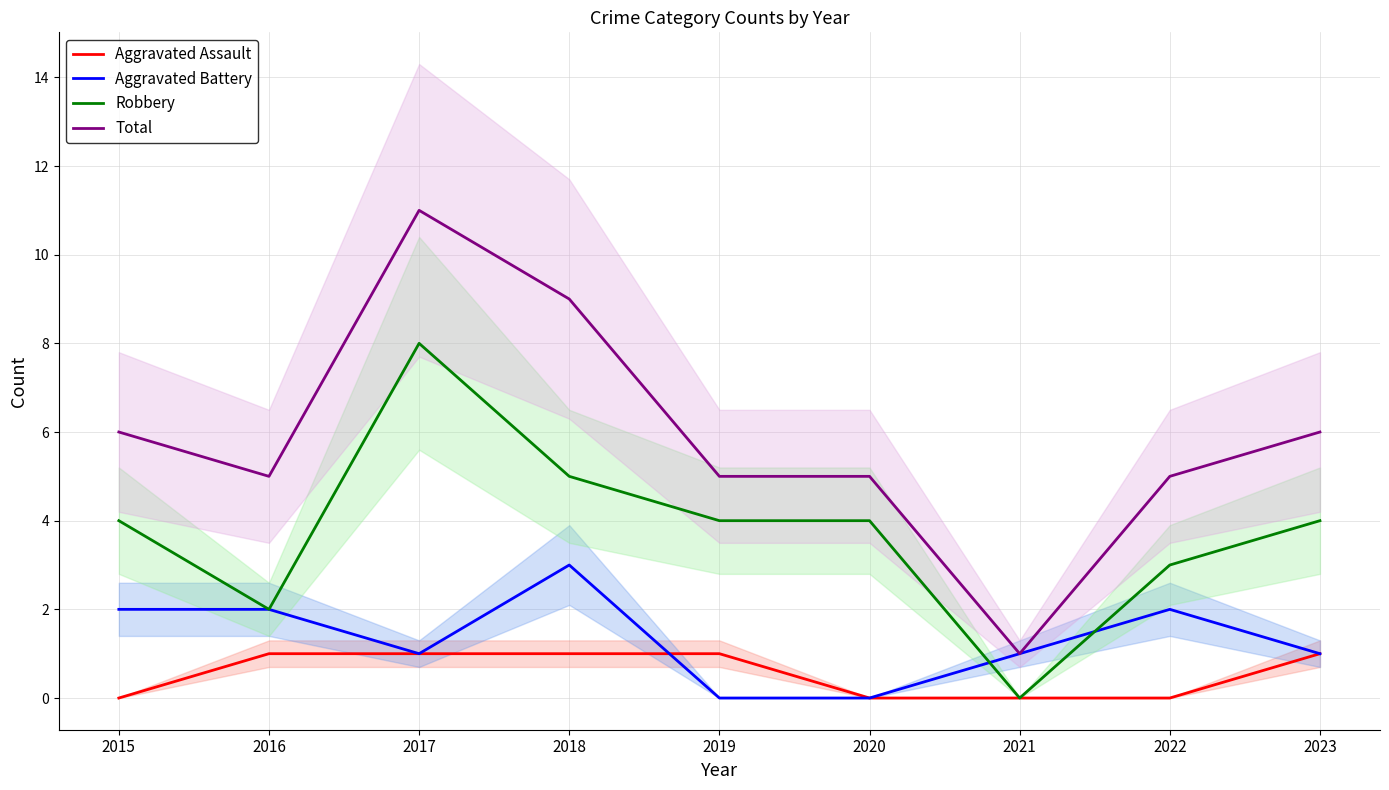

How many lines are shown in the chart?

4